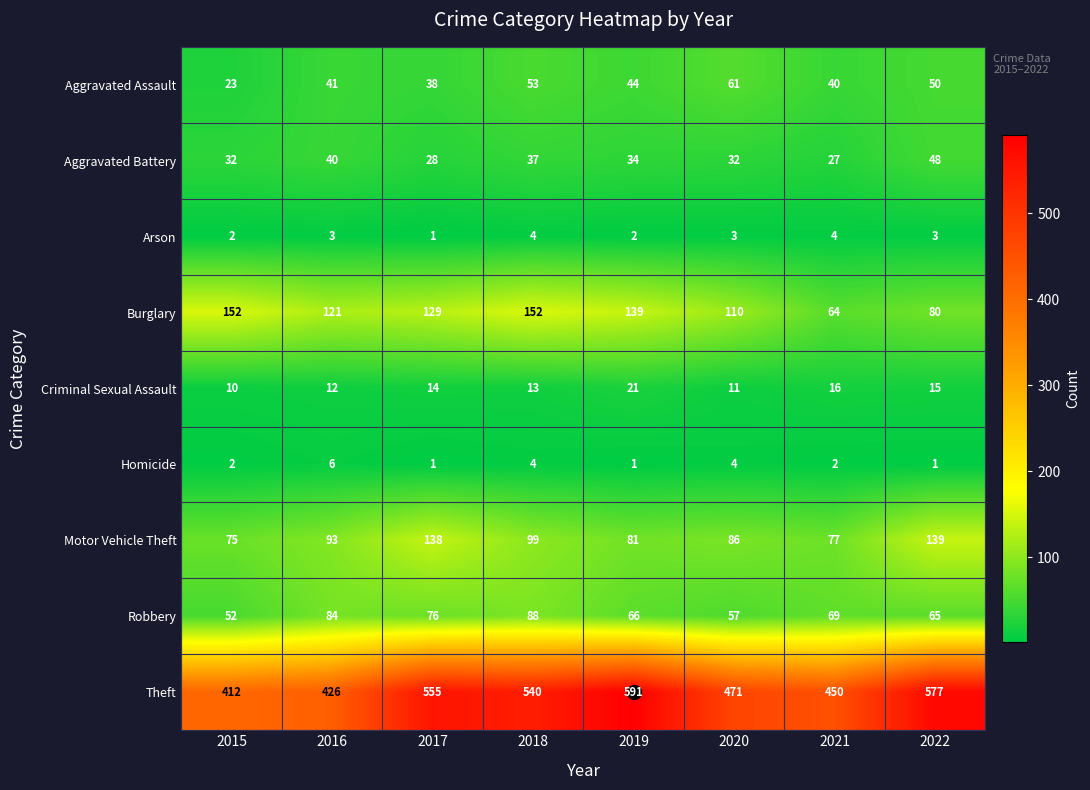

What is the sum of the Theft values at 2021 and 2019?

1041